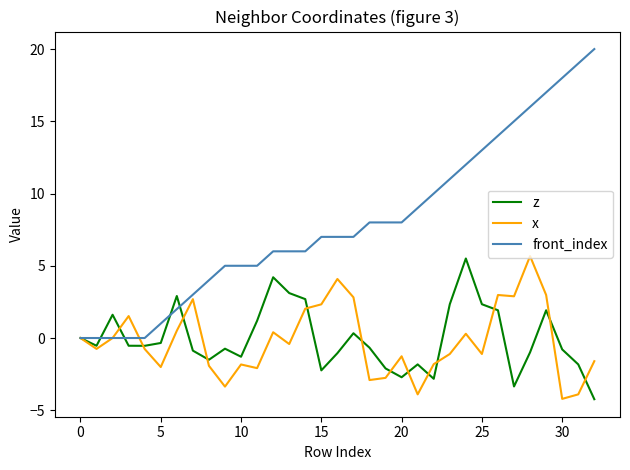

Count the number of categories in the chart.

33